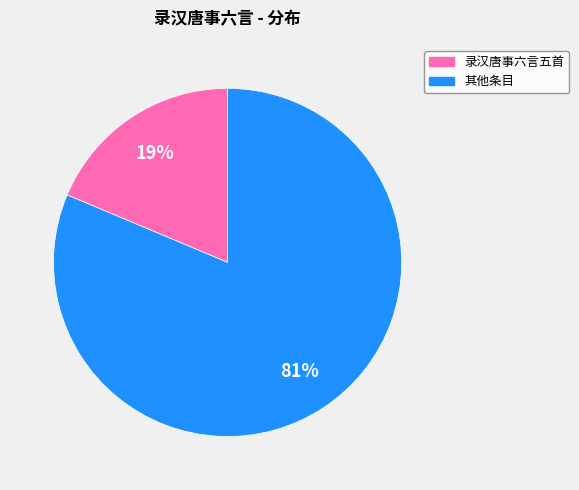

To the nearest percent, what is the average slice percentage?

50%